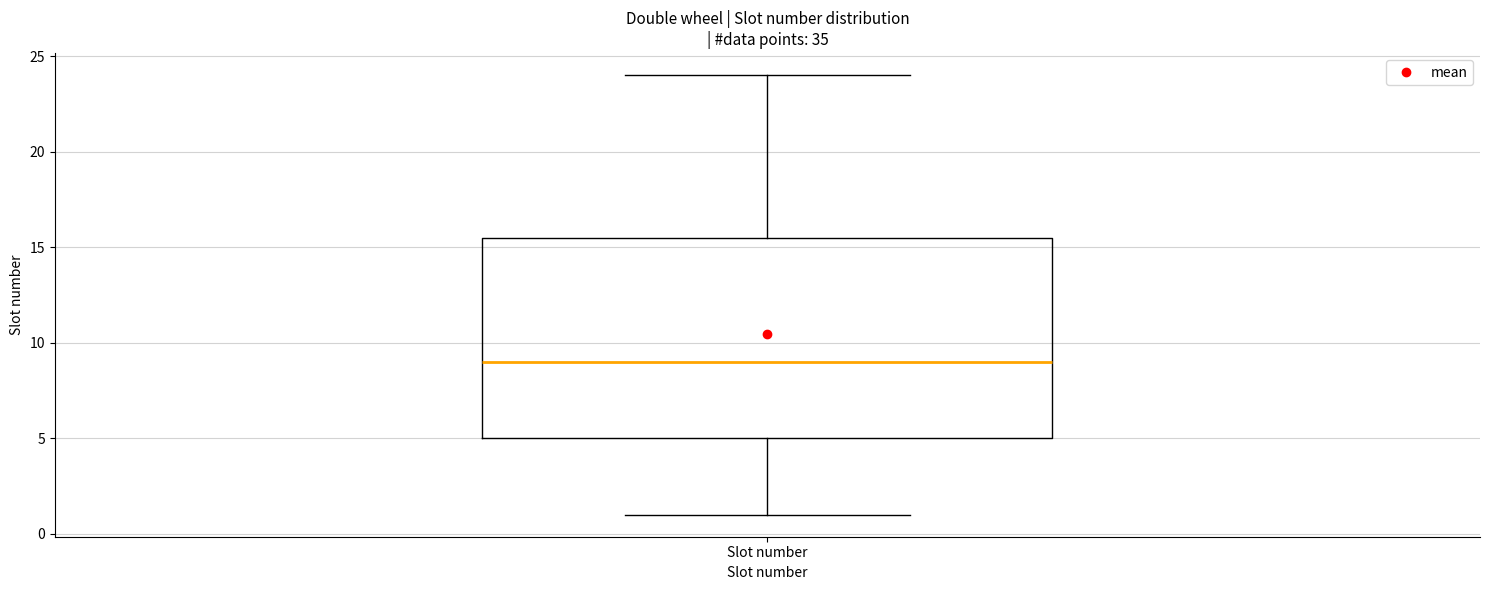

Where is the upper edge of the box for Slot number on the y-axis? The values are not printed on the chart, so give them approximately, as read against the axis.

15.5